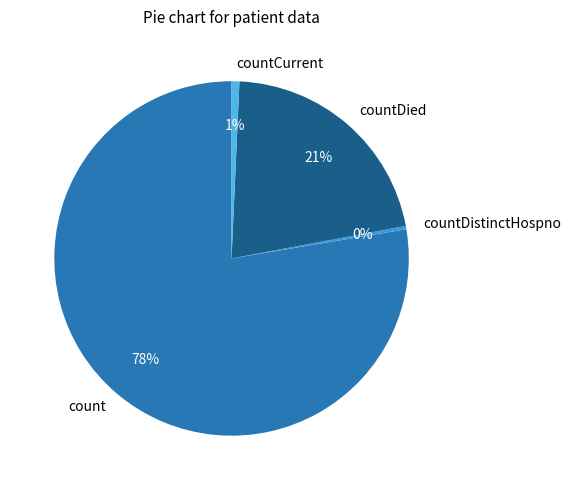

Is there a majority slice in this chart?

Yes